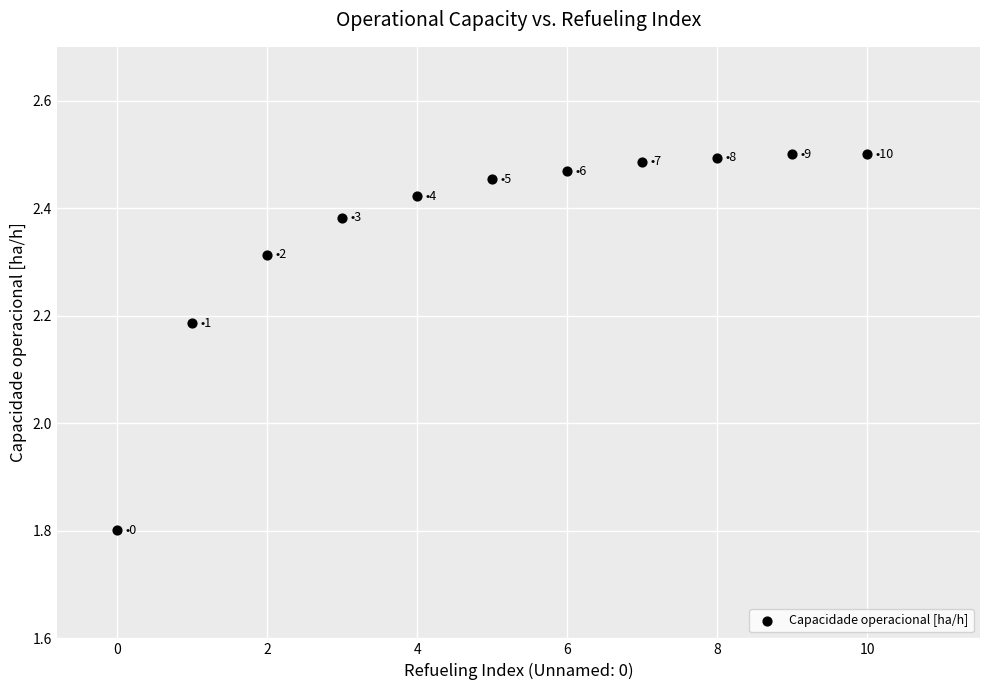

What is the range of Y values (max minus min)?

0.7